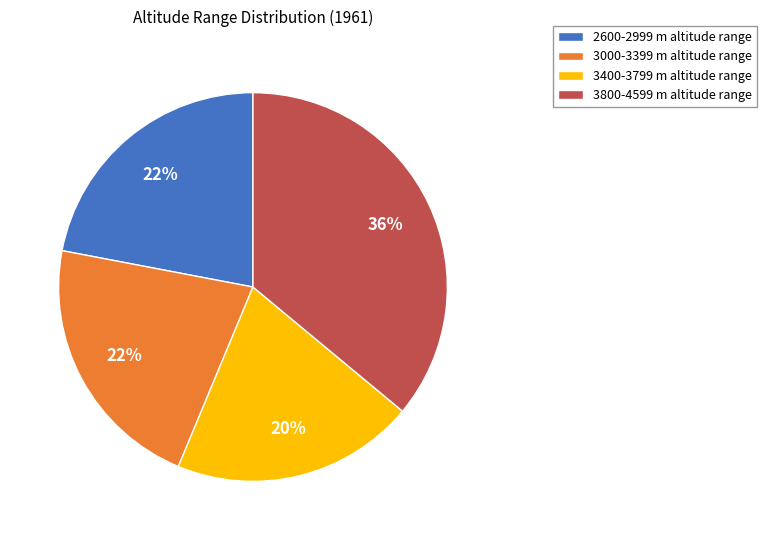

To the nearest percent, what portion does 3400-3799 m altitude range represent?

20%